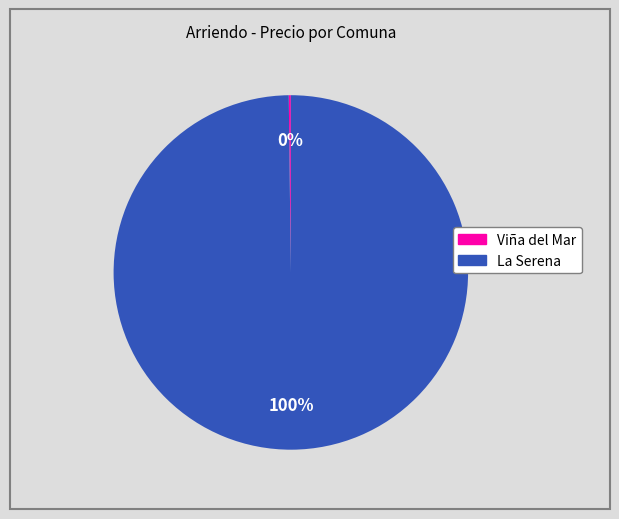

Is there any slice that represents more than half of the pie?

Yes